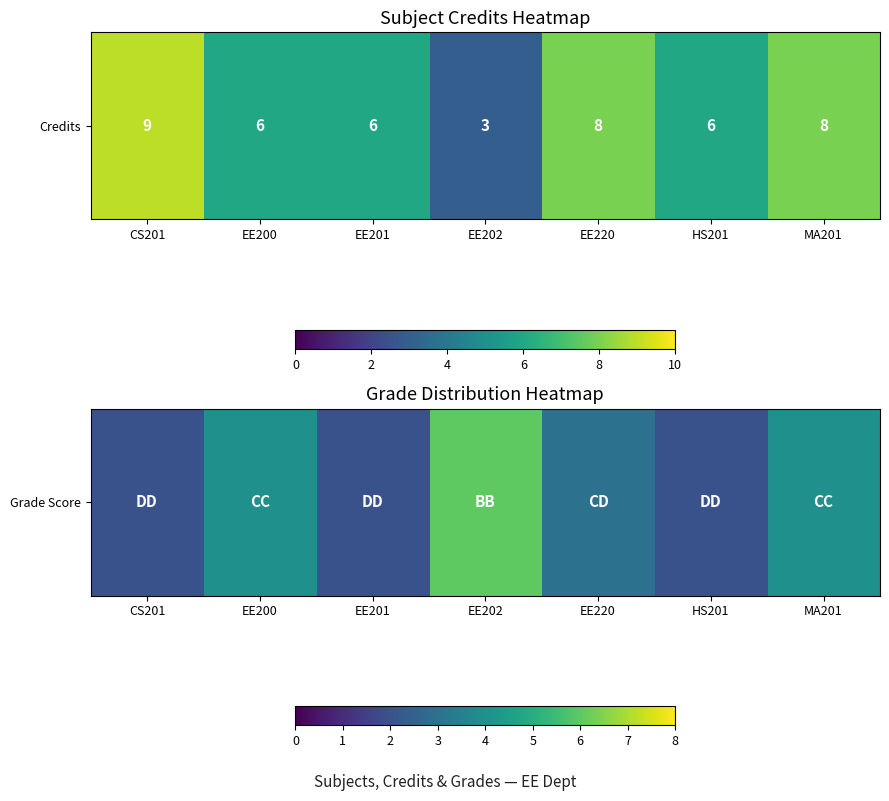

True or false: the data shows 3 at CS201.

False